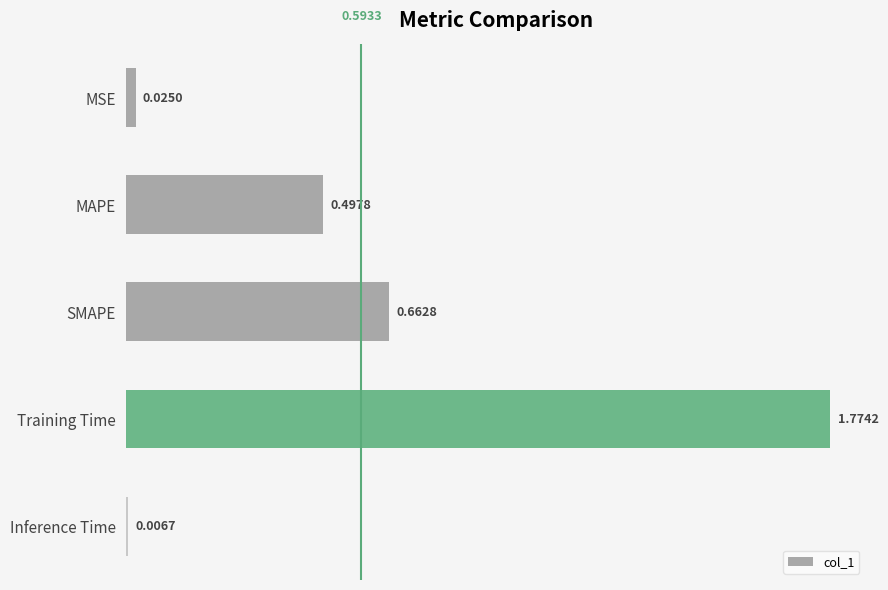

Where is the data nearest to the value 0?

Inference Time